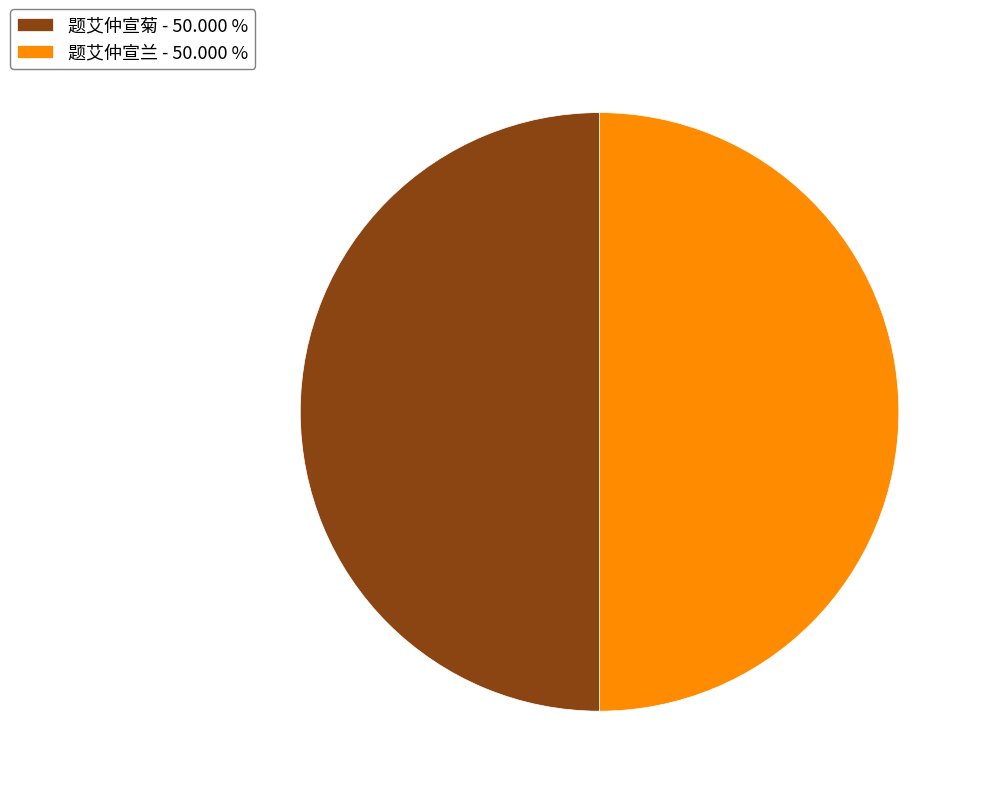

What is the ratio of the value at 题艾仲宣菊 - 50.000 % to the value at 题艾仲宣兰 - 50.000 %?

1.0